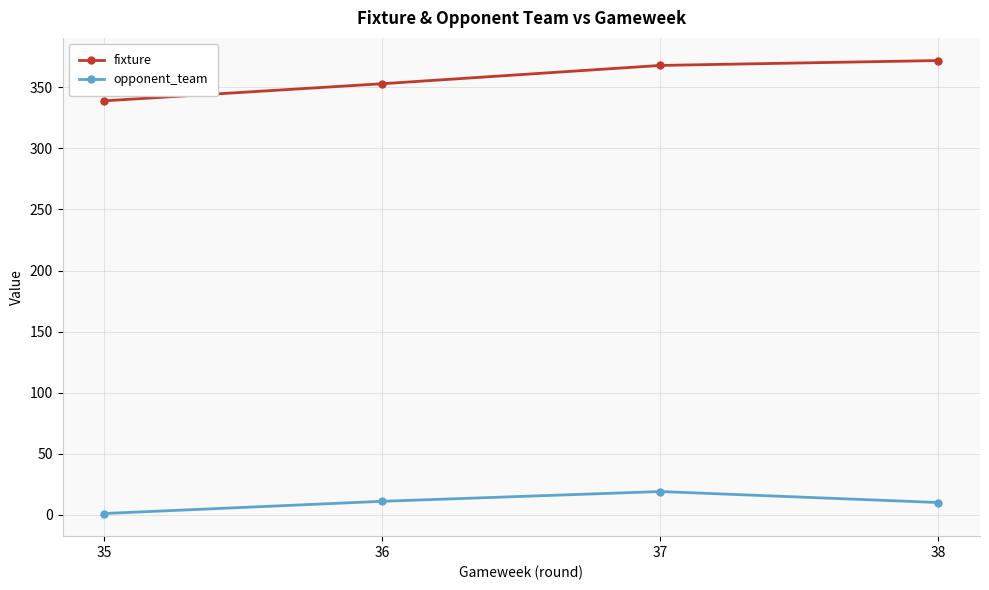

List the series in order of their overall mean, highest first.

fixture, opponent_team